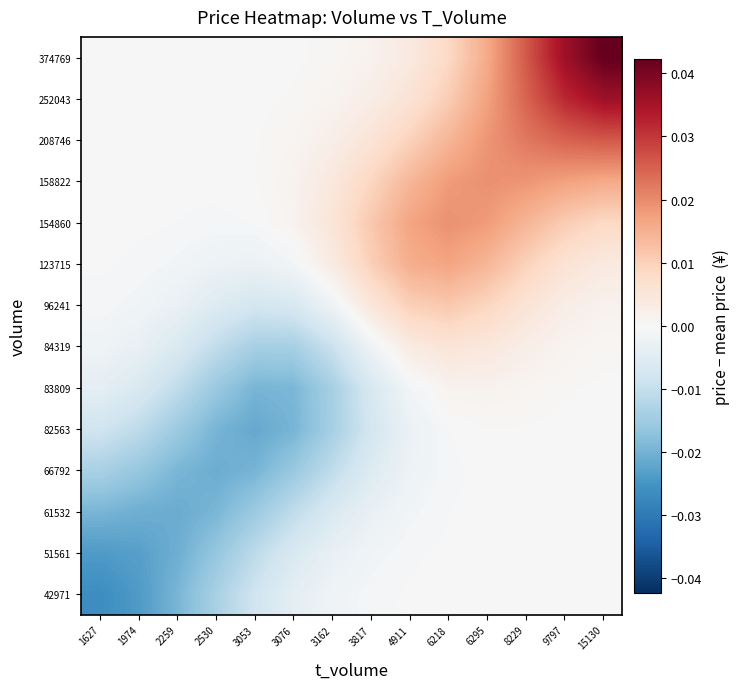

At which category is the sum across all series the highest?

15130